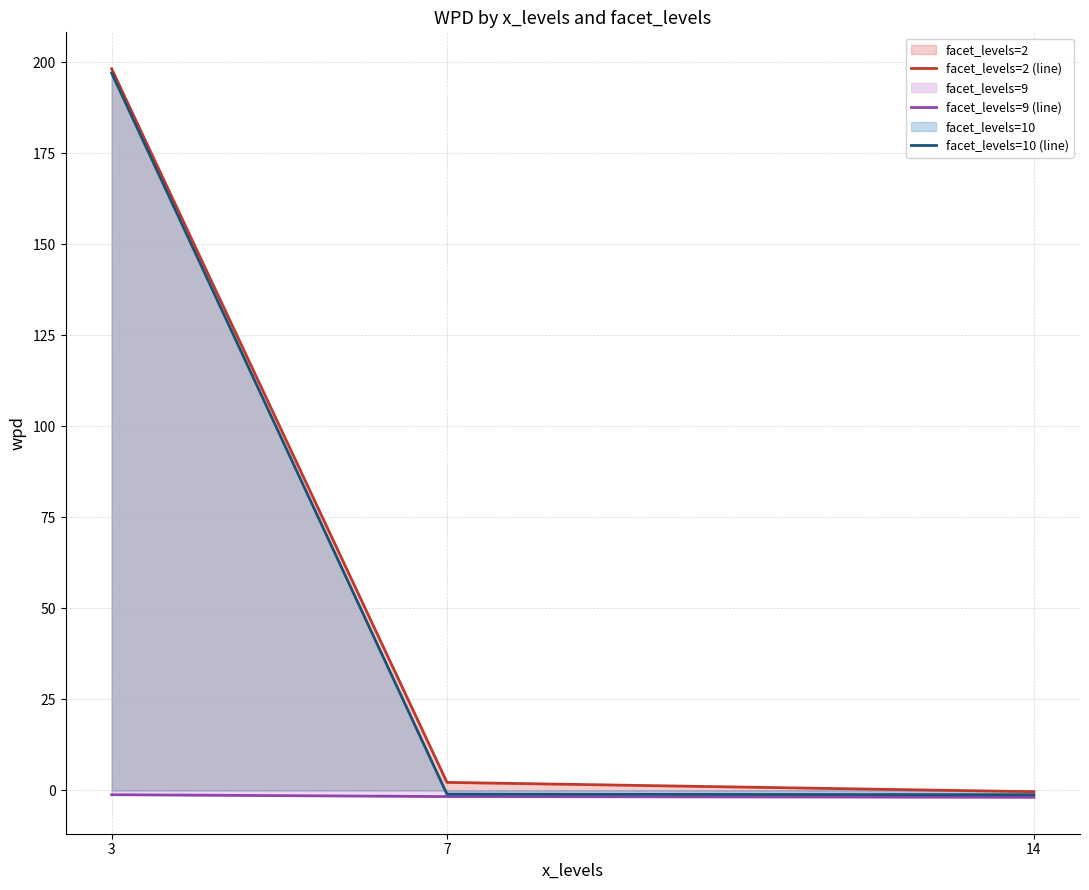

How many distinct data groups are displayed?

3